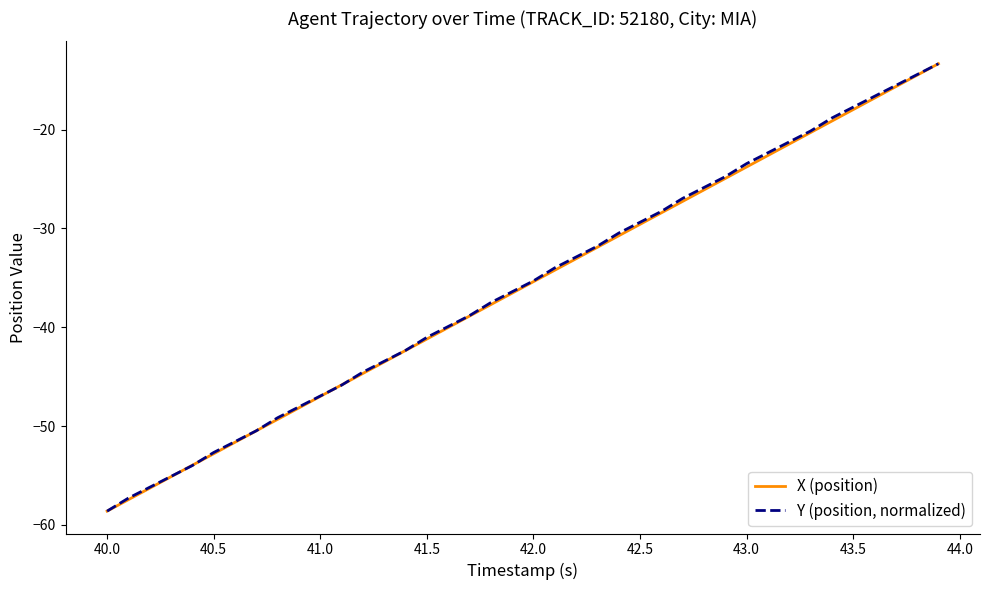

Count the number of categories in the chart.

40